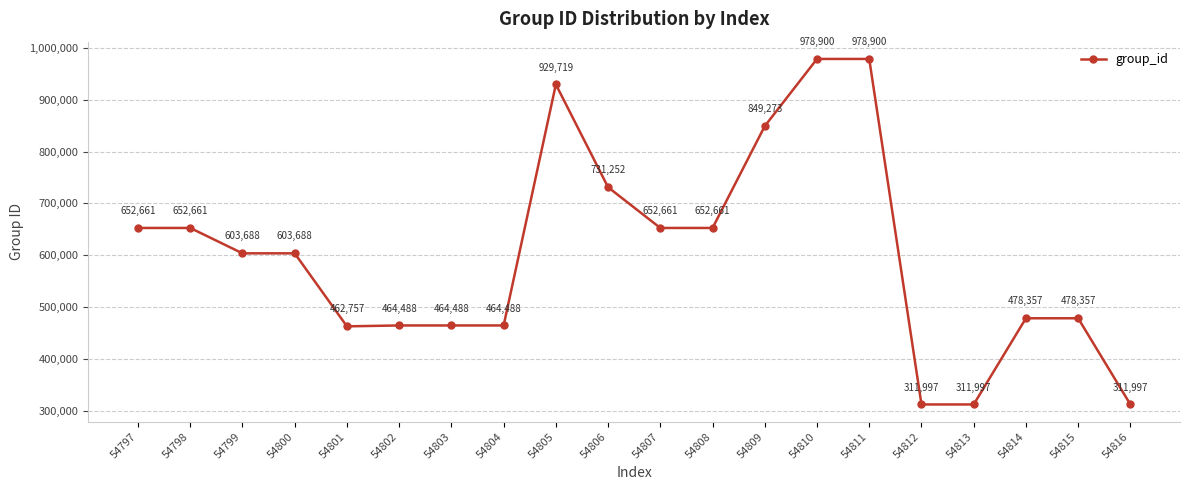

Approximately how many times larger is the value at 54813 compared to 54802?

0.7